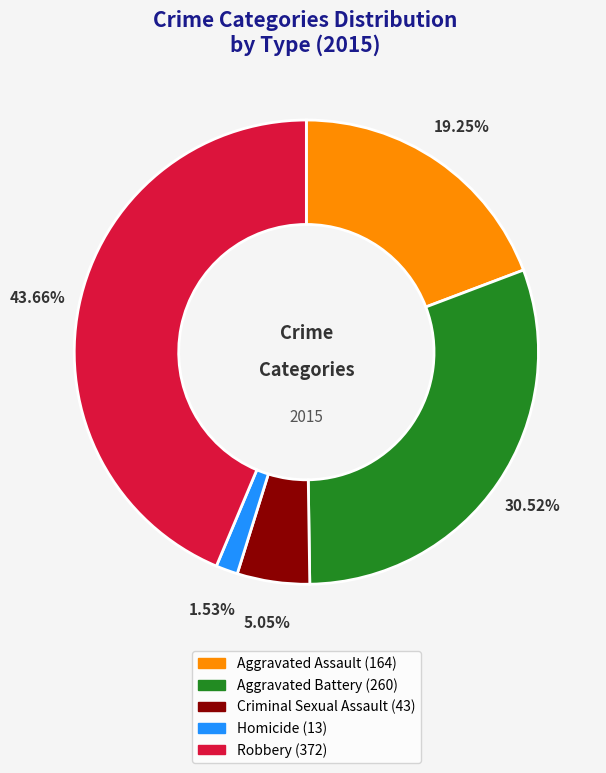

To the nearest percent, what is the difference between the largest and smallest slice percentages?

42%